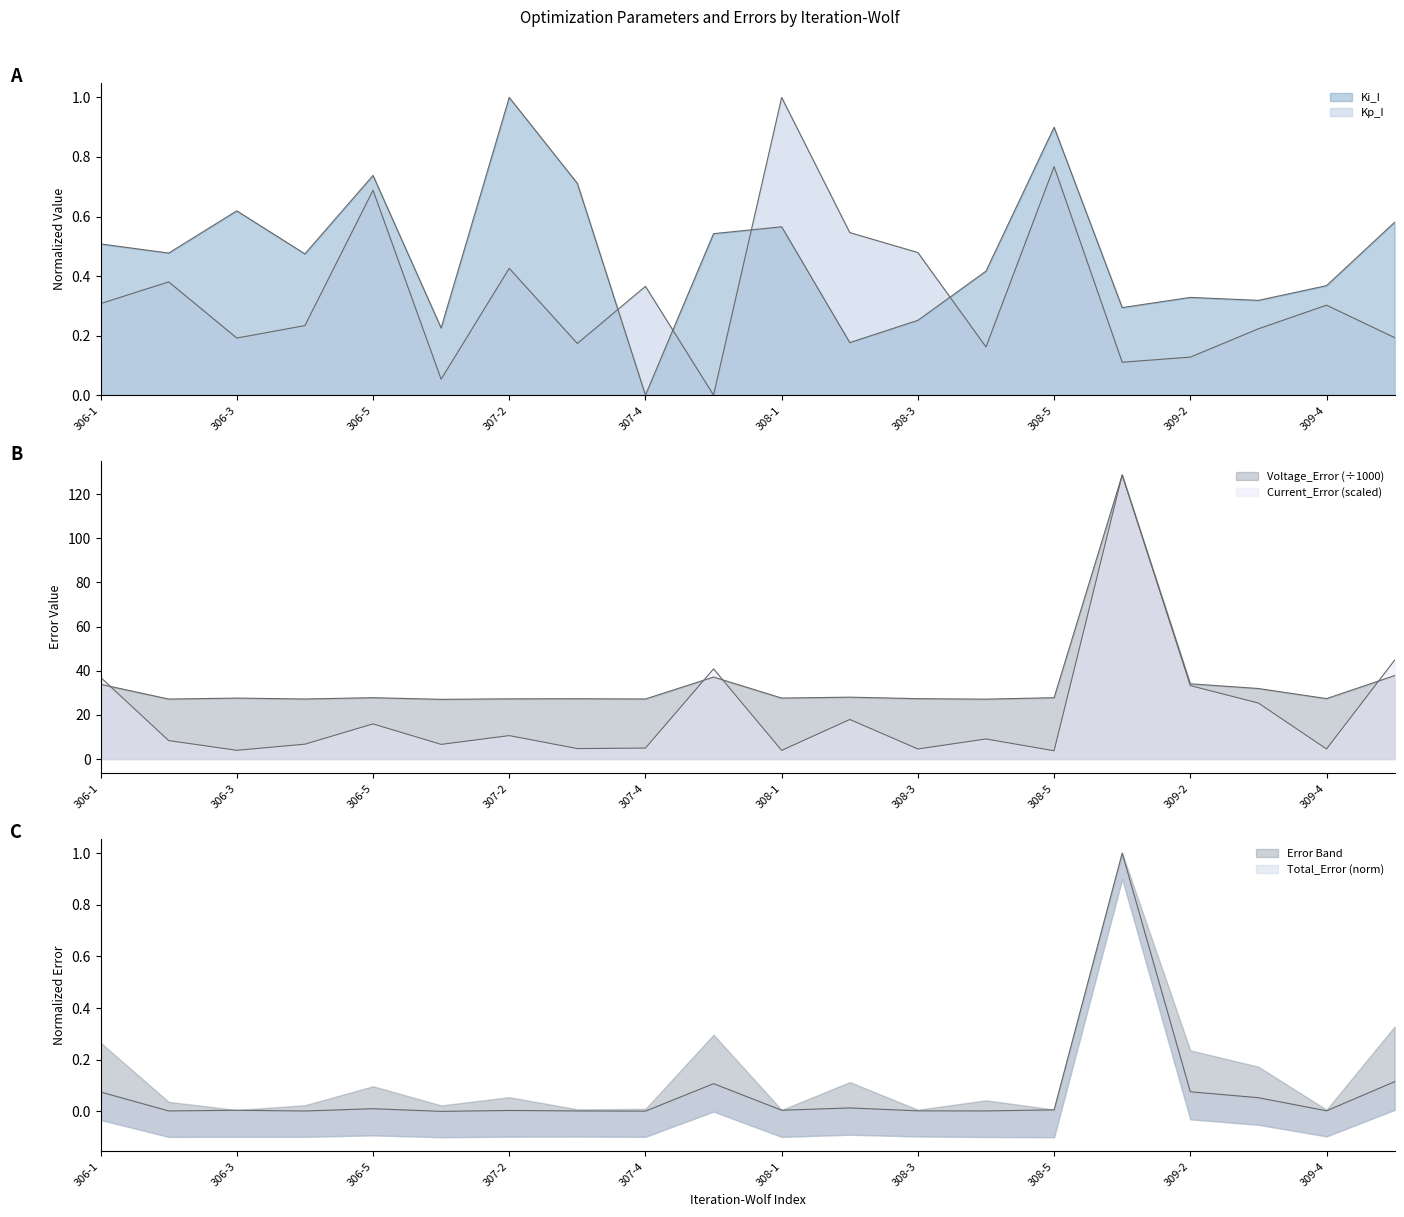

In Ki_I, how many points are lower than both neighbors (excluding endpoints)?

7